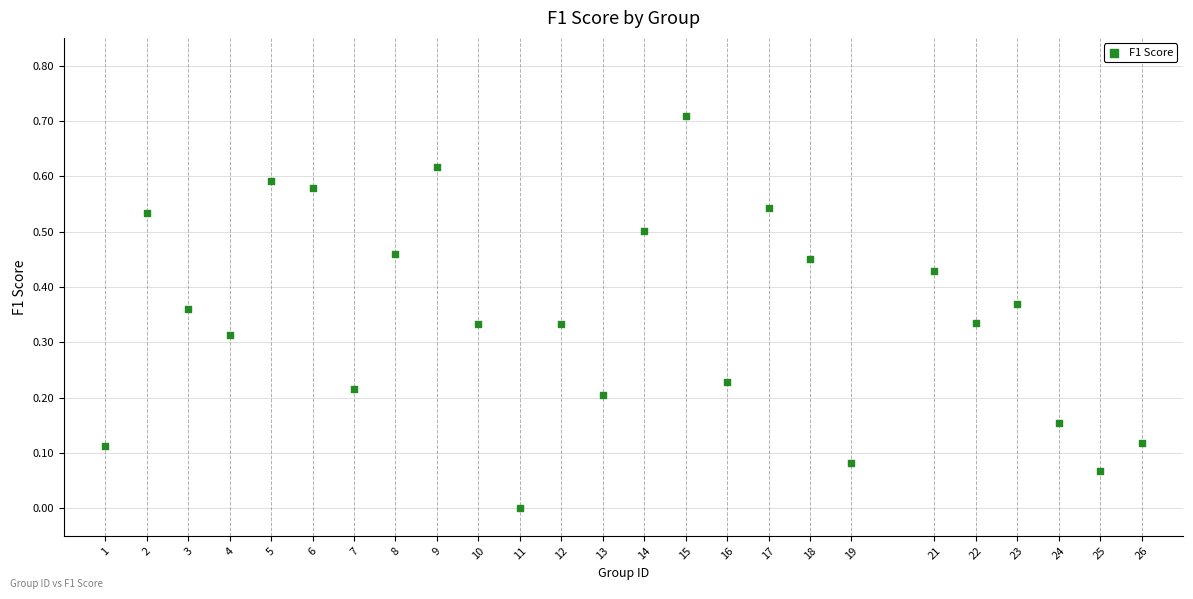

What is the range of X values (max minus min)?

25.0